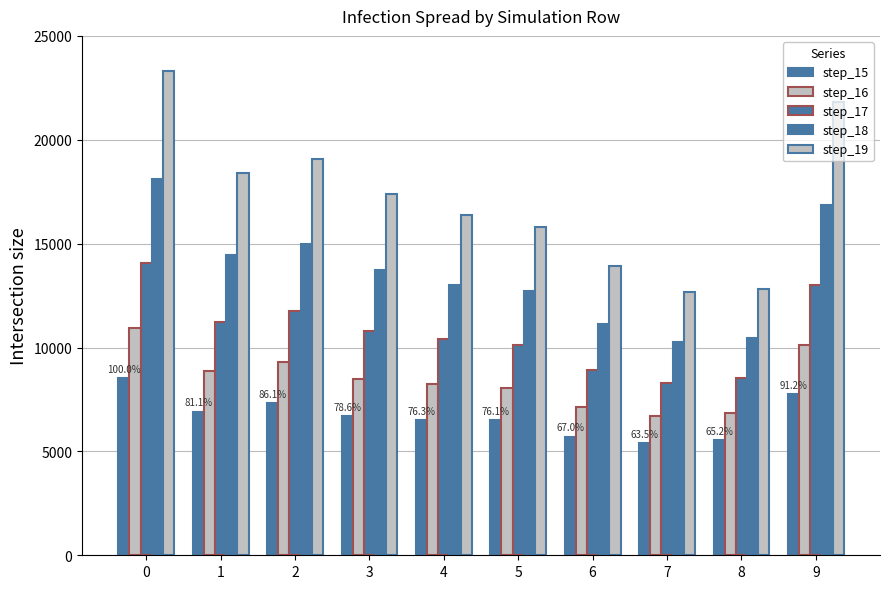

Does the chart contain stacked bars?

No